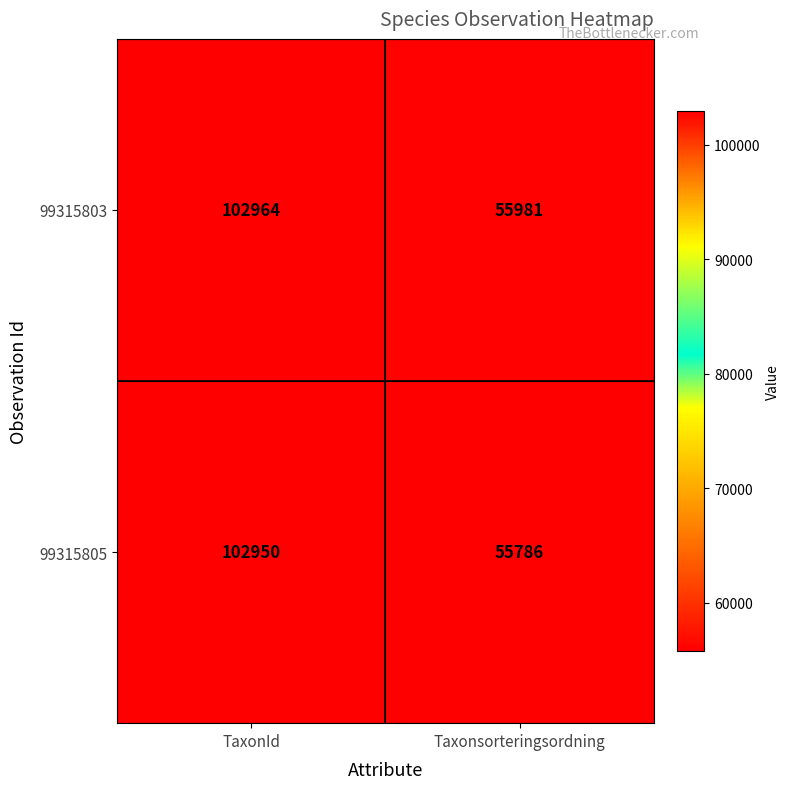

Reading right to left, transcribe all the data shown in this chart.

99315803: 55981	102964
99315805: 55786	102950